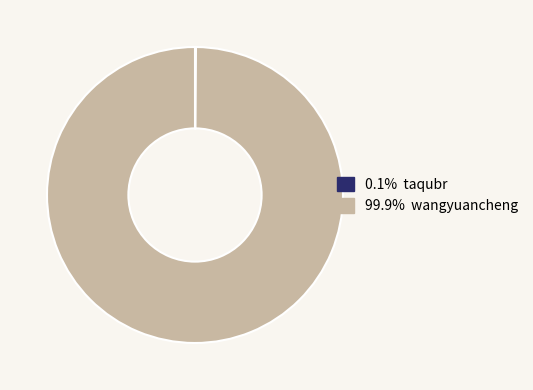

Is there a majority slice in this chart?

Yes